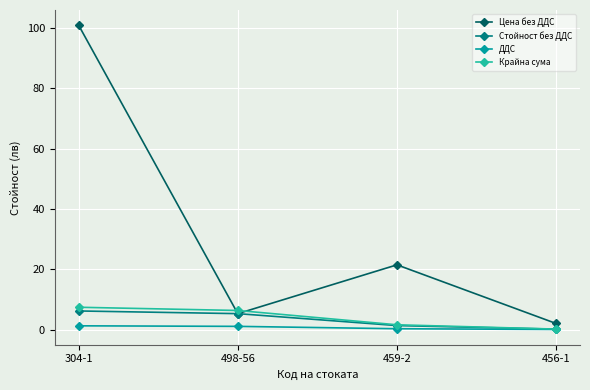

List the series in order of their peak value, lowest first.

ДДС, Стойност без ДДС, Крайна сума, Цена без ДДС